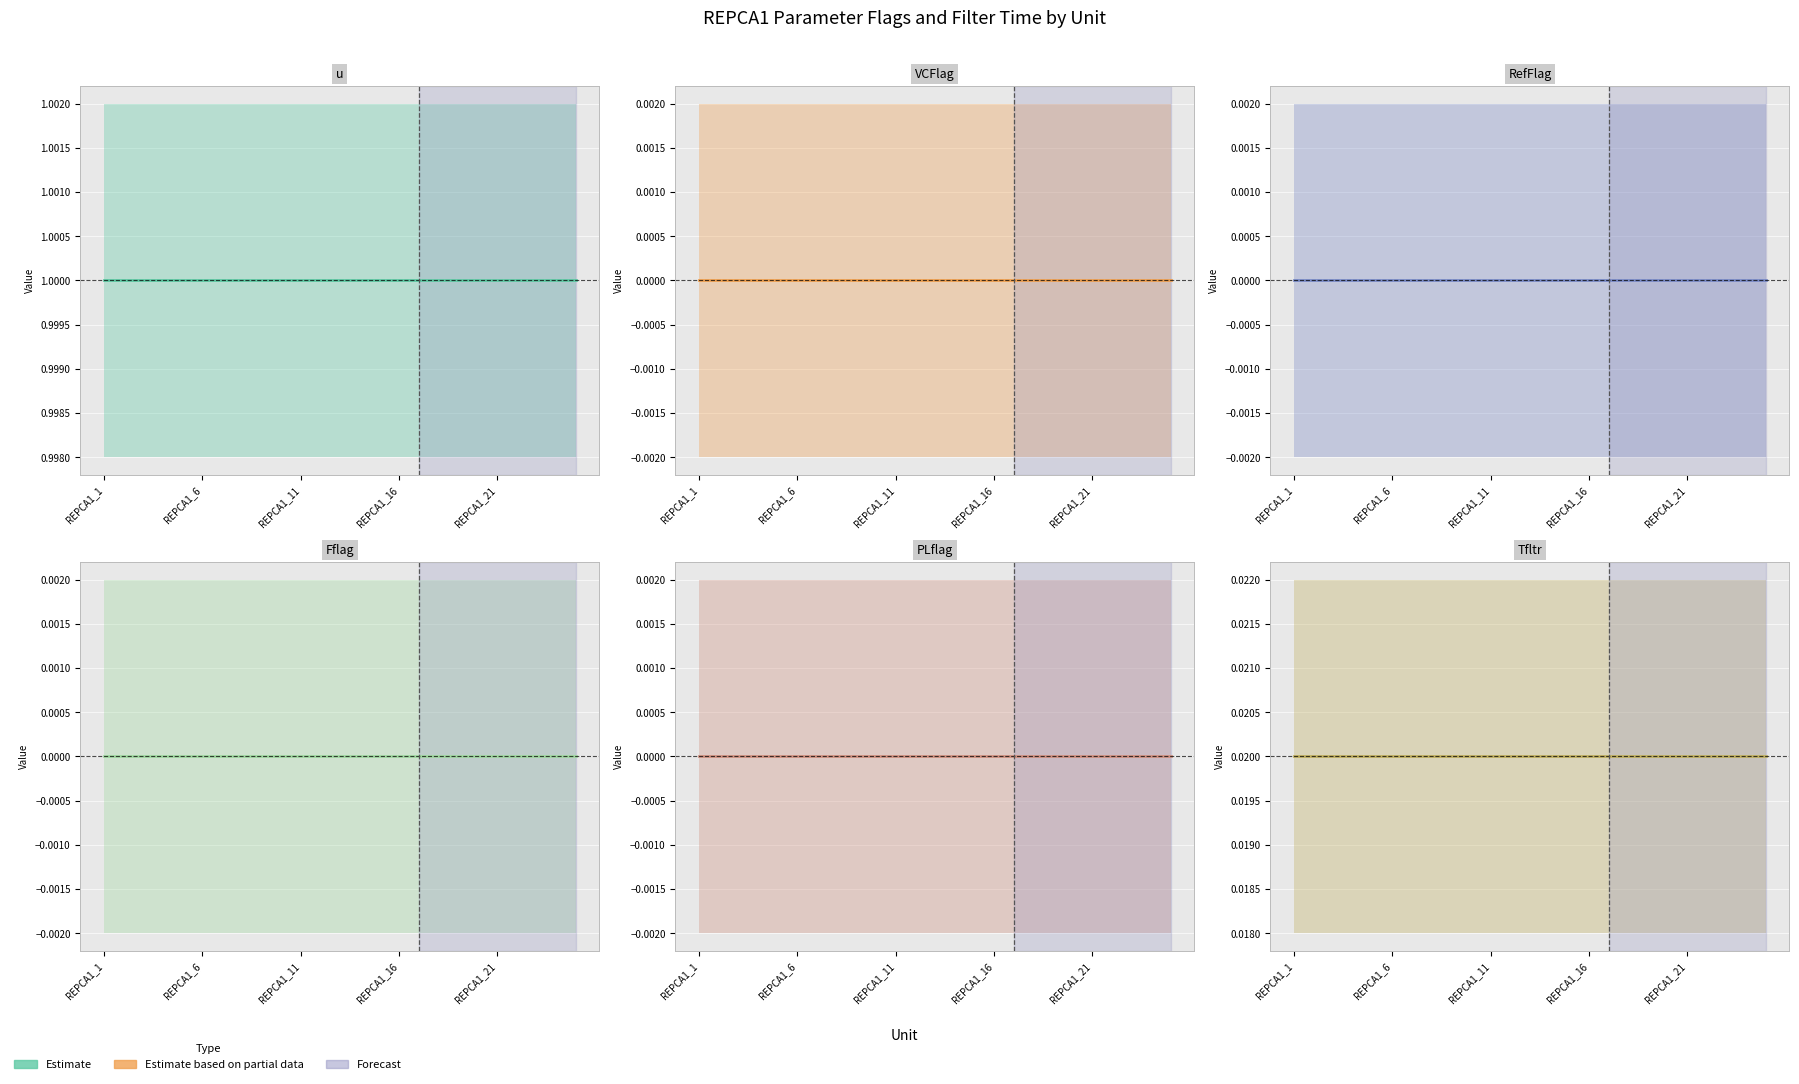

The value of RefFlag at 7 is 0.0. True or false?

True